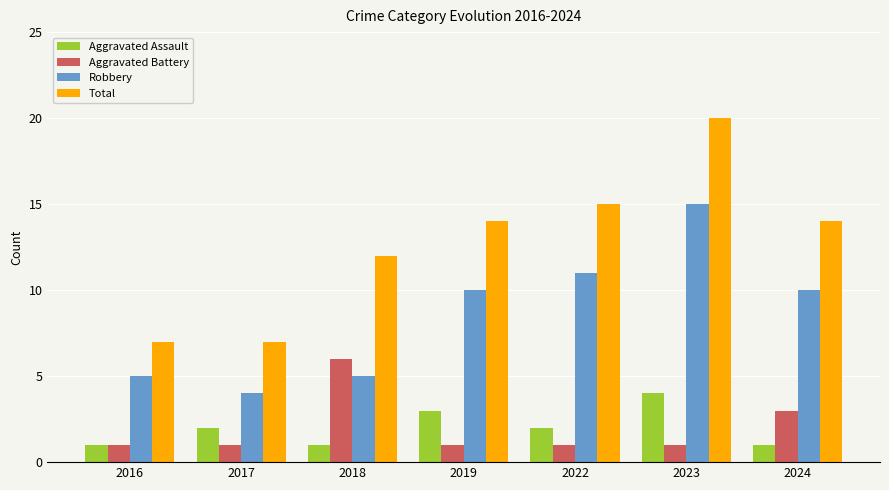

Which category has the lowest value in the Robbery series?

2017